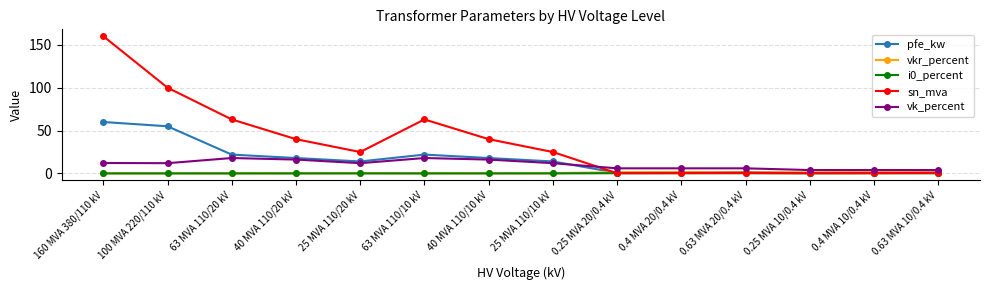

What is the greatest value displayed?

160.0